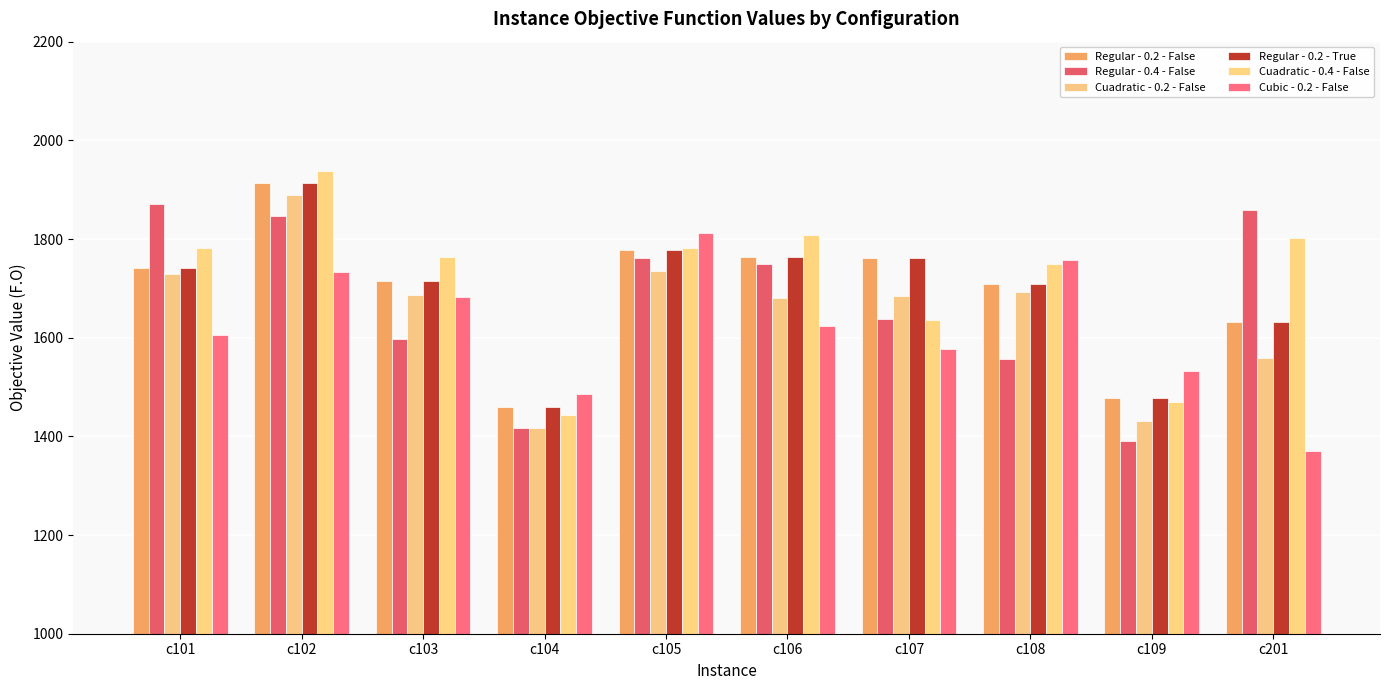

How many values in the Regular - 0.2 - False series exceed 1741?

5